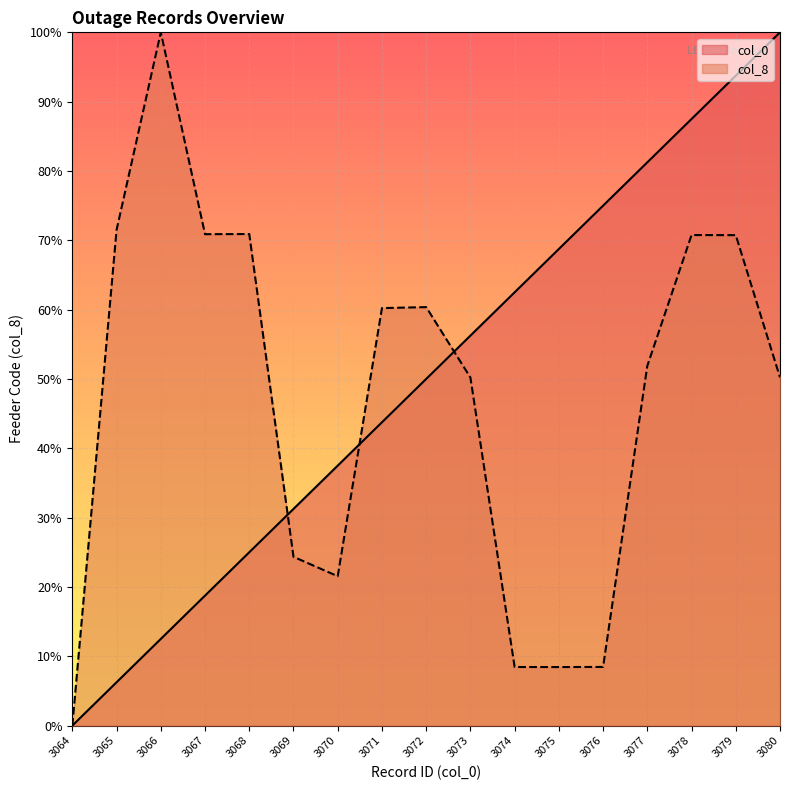

True or false: col_8 line and col_0 line intersect in this chart.

True